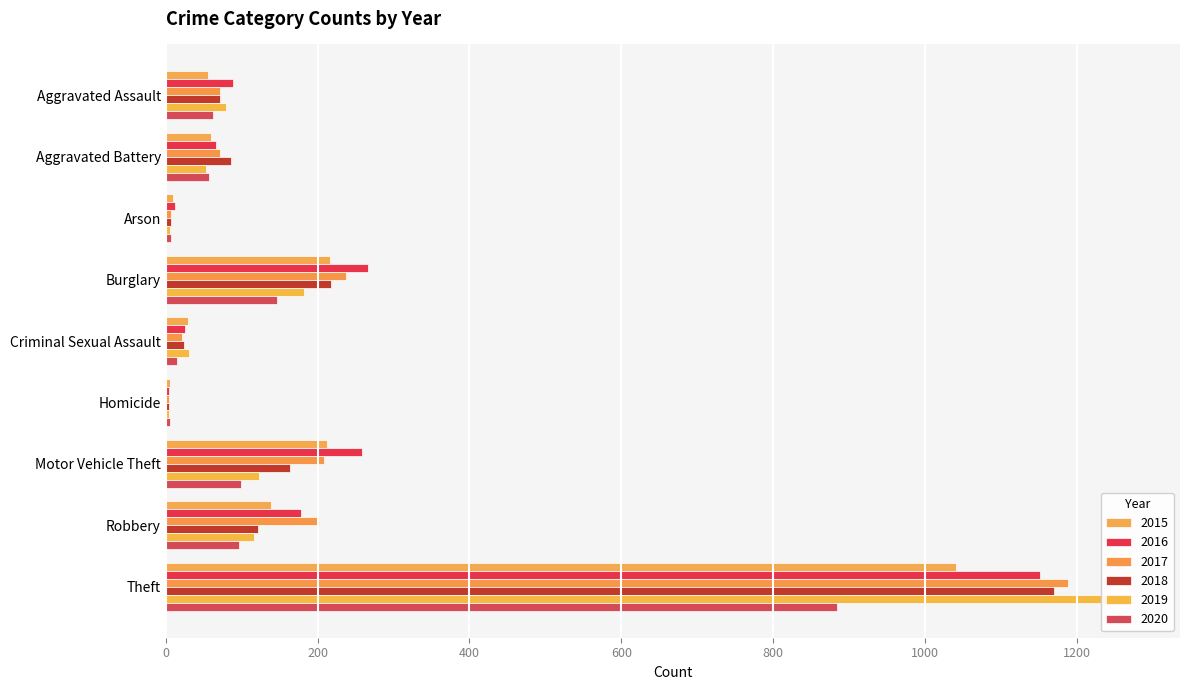

Where does the 2017 series first go above 72?

Burglary